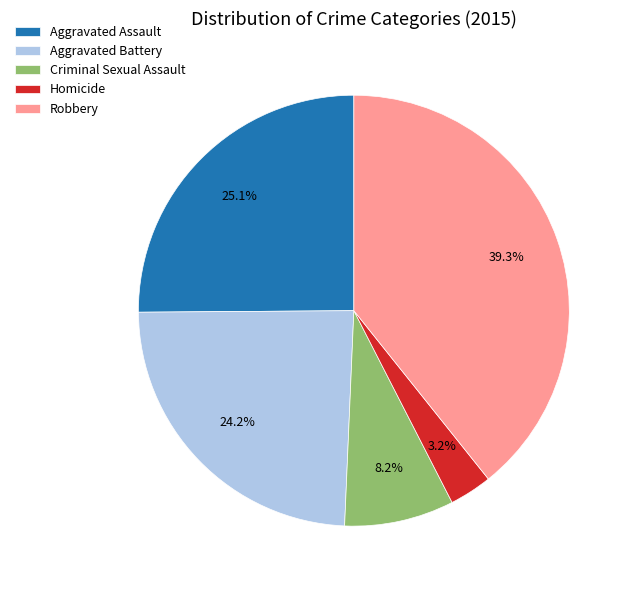

What is the total percentage of Criminal Sexual Assault and Aggravated Assault?

33.3%